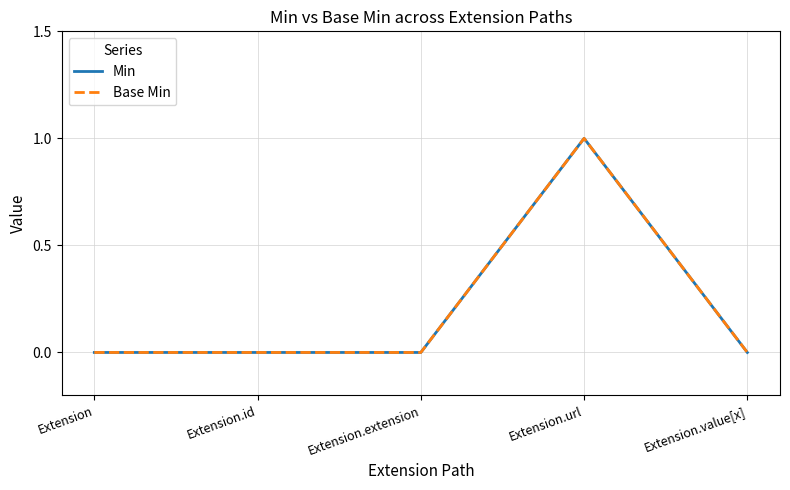

True or false: Min and Base Min intersect in this chart.

False